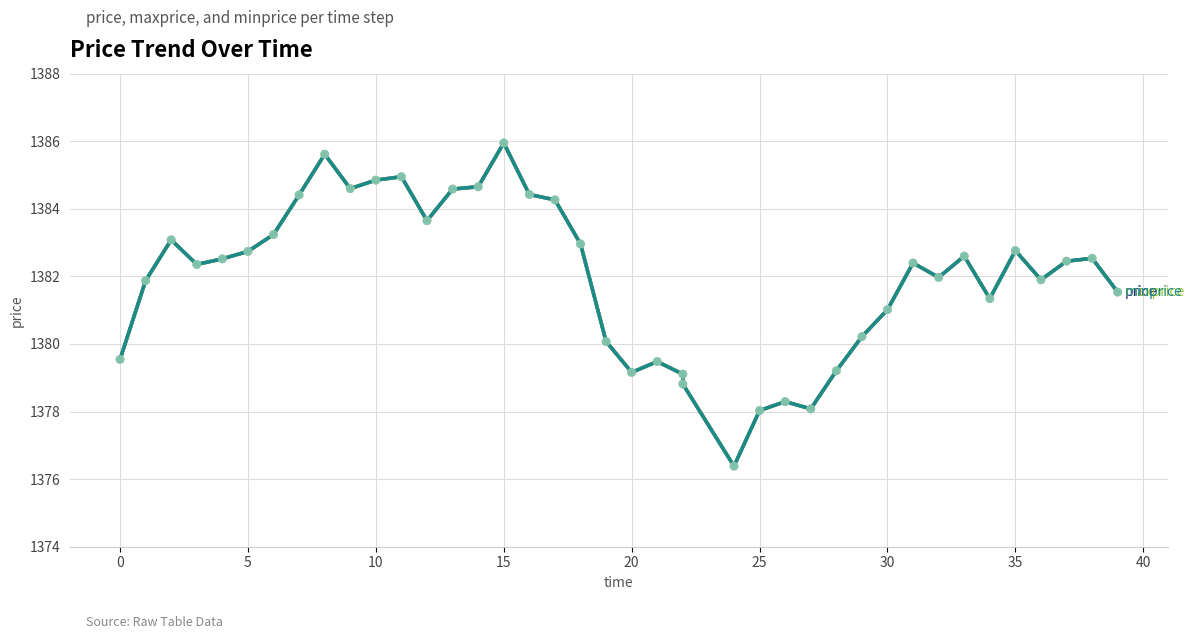

At how many categories does at least one series exceed 1377?

39